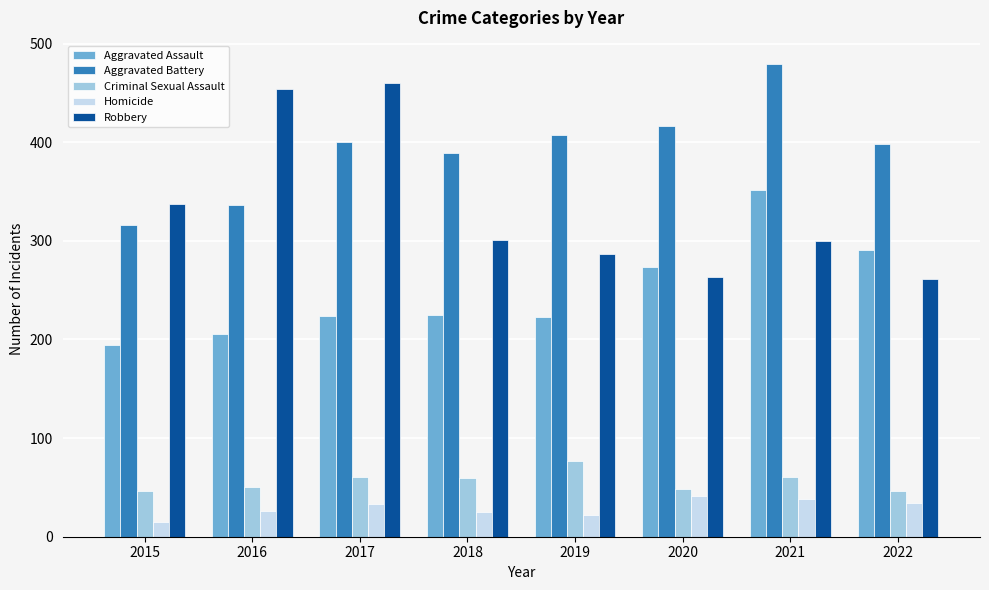

The Criminal Sexual Assault series shows 60 at 2018. True or false?

True